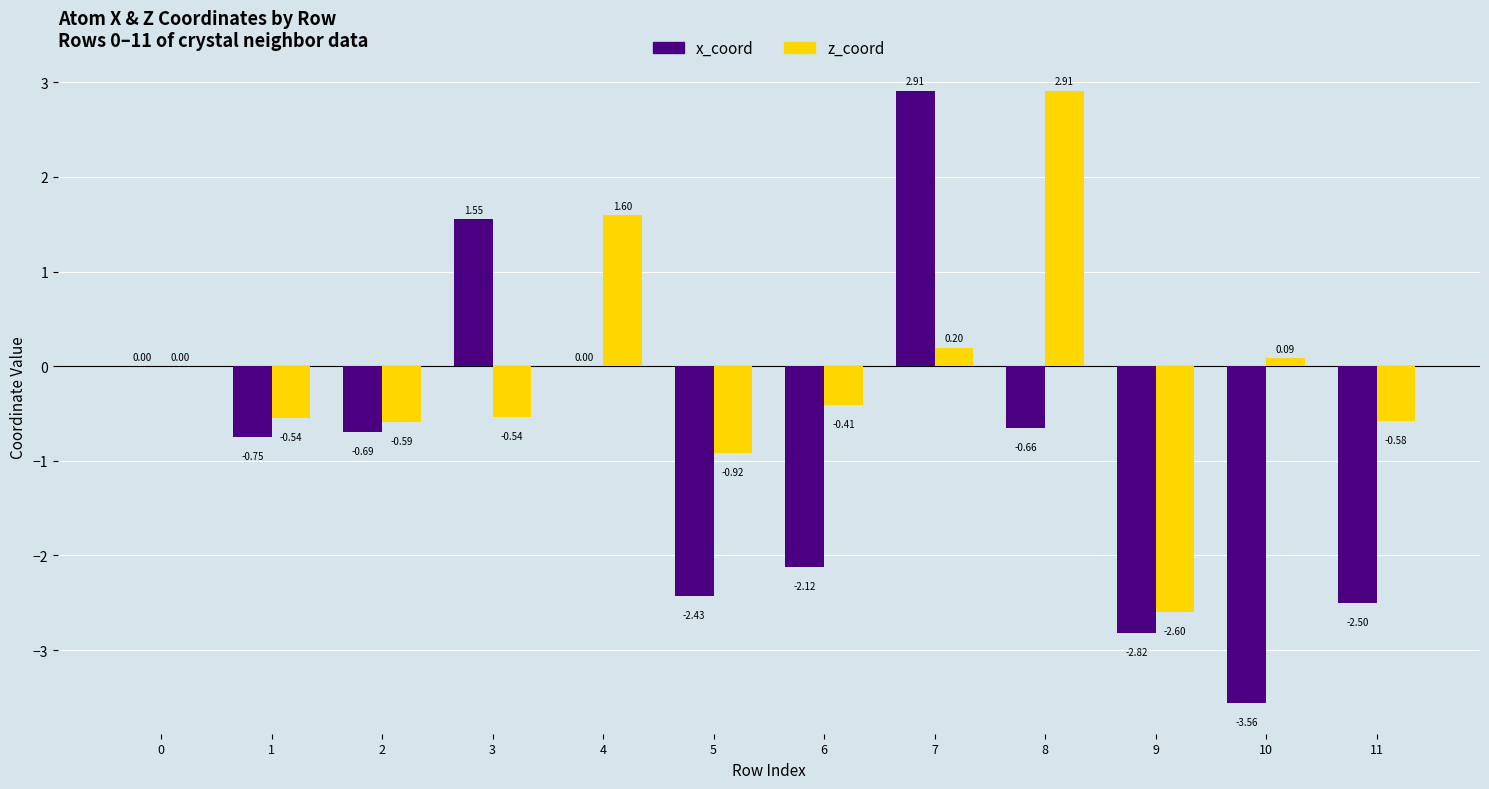

Between 2 and 10, which series saw the biggest shift?

x_coord